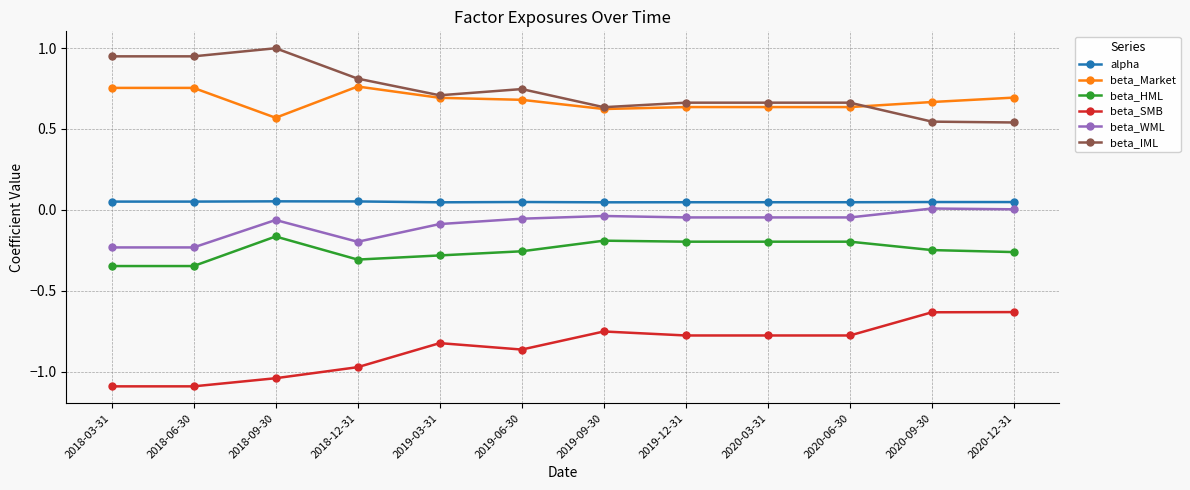

What is the minimum value shown in the chart?

-1.1